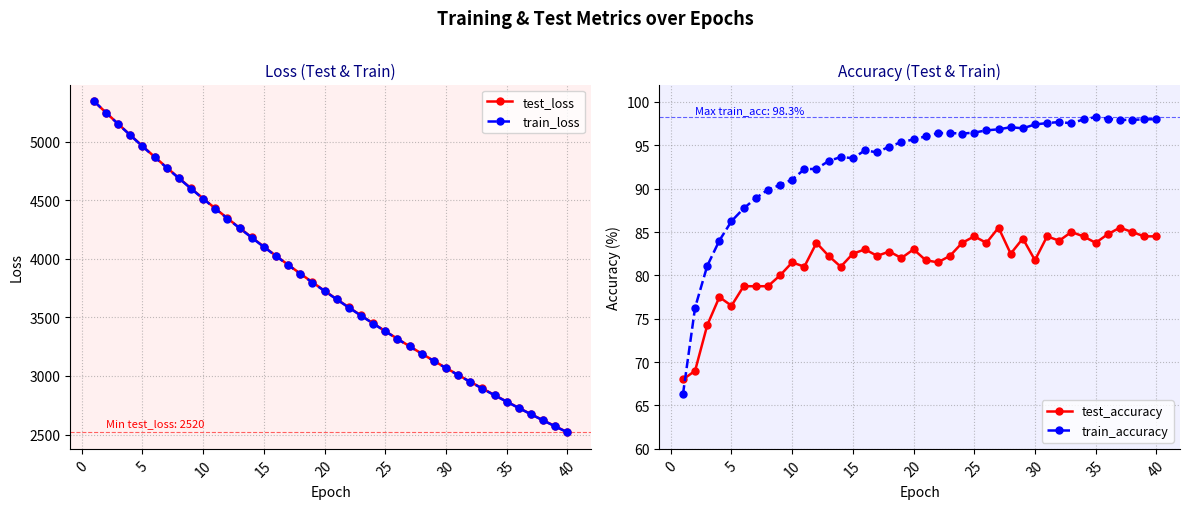

What is the difference between the maximum and minimum values in the test_accuracy series?

17.5